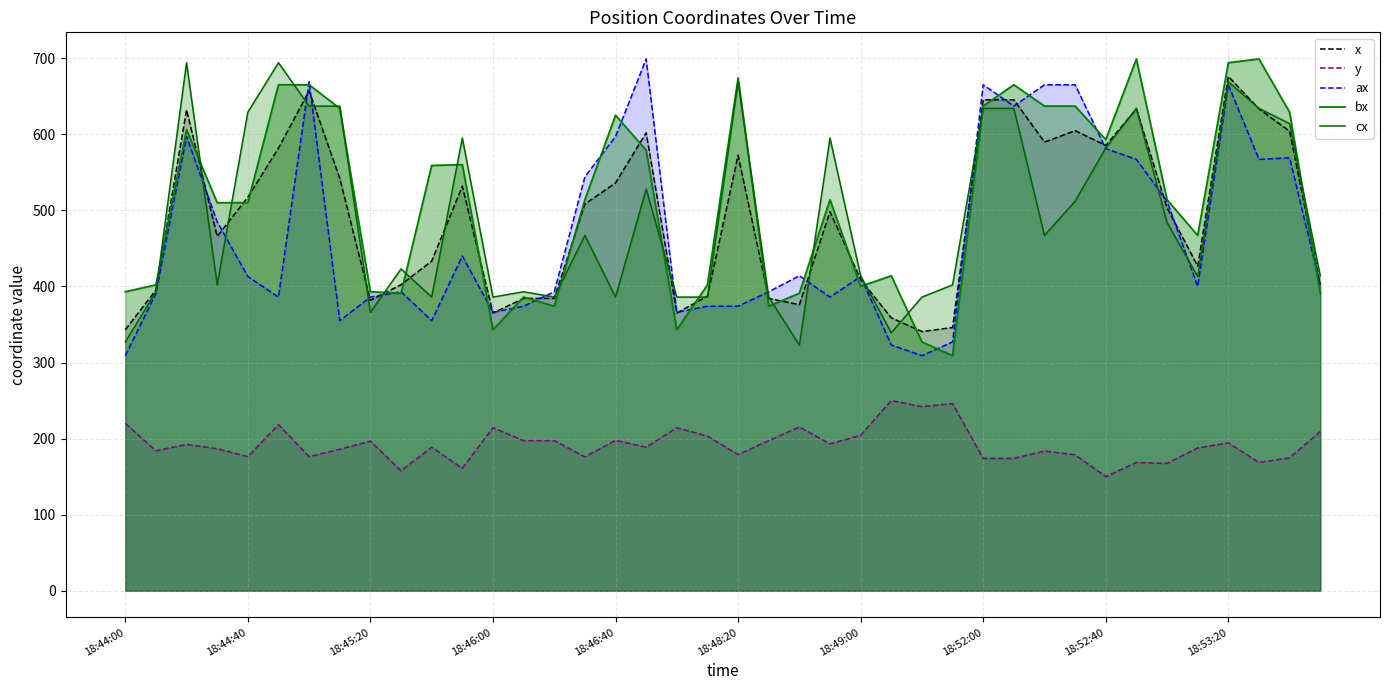

At which category is the sum across all series the highest?

18:53:20